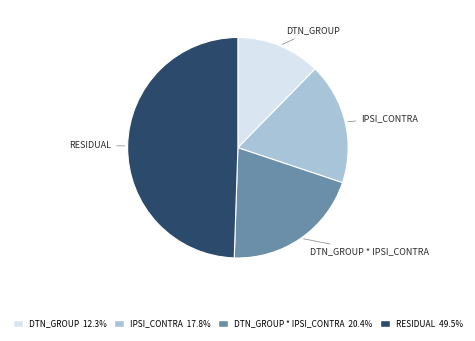

Is there any slice that represents more than half of the pie?

No